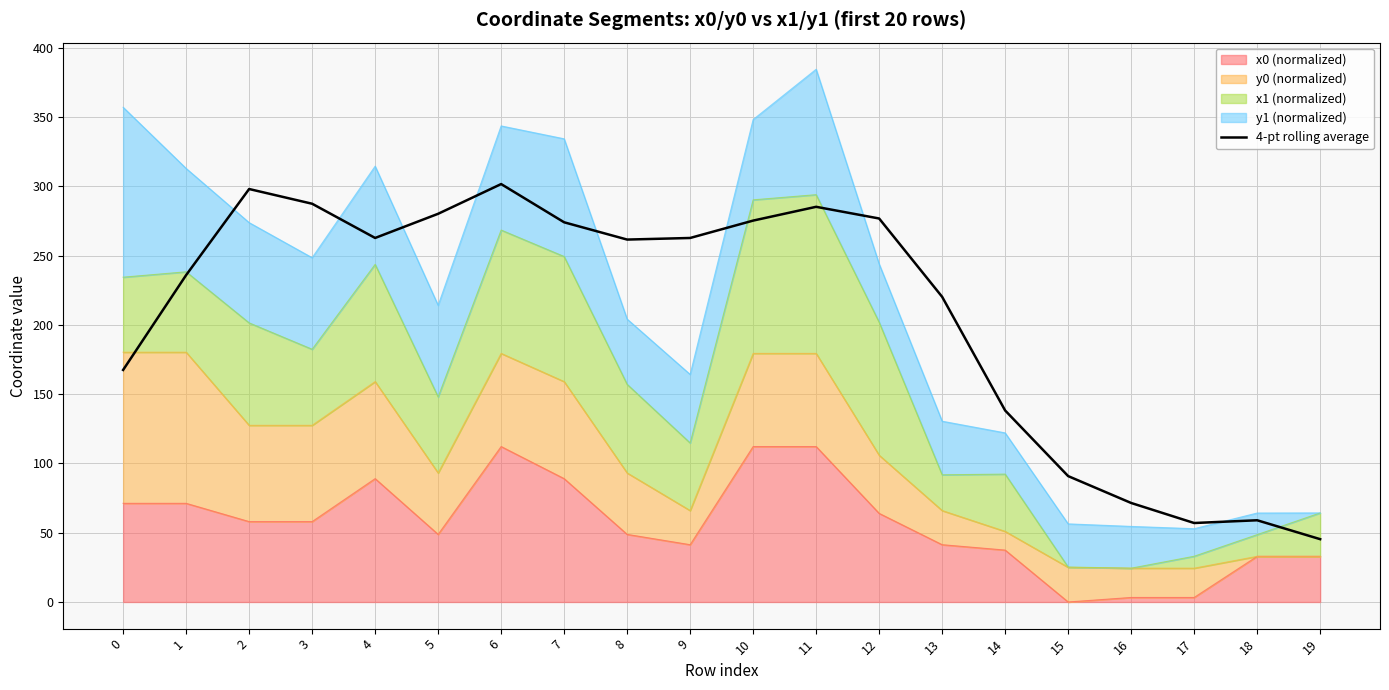

Rank the categories by value from lowest to highest.

19, 17, 18, 16, 15, 14, 0, 13, 1, 8, 9, 4, 7, 10, 12, 5, 11, 3, 2, 6